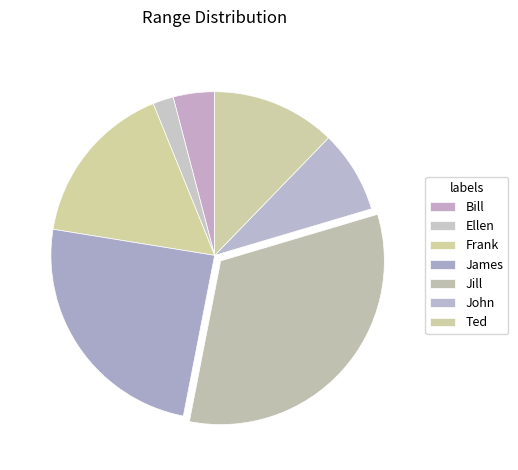

How many slices are in this pie chart?

7